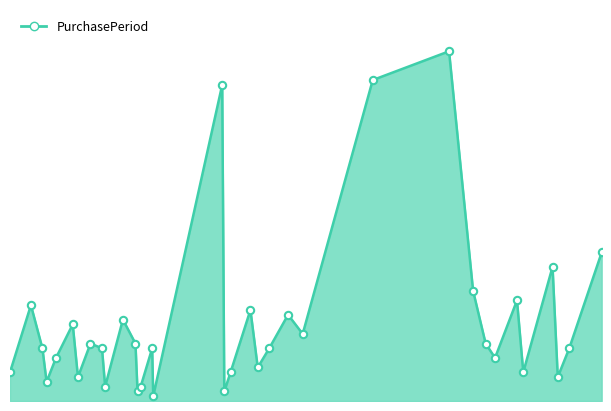

Does the chart have visible grid lines?

No